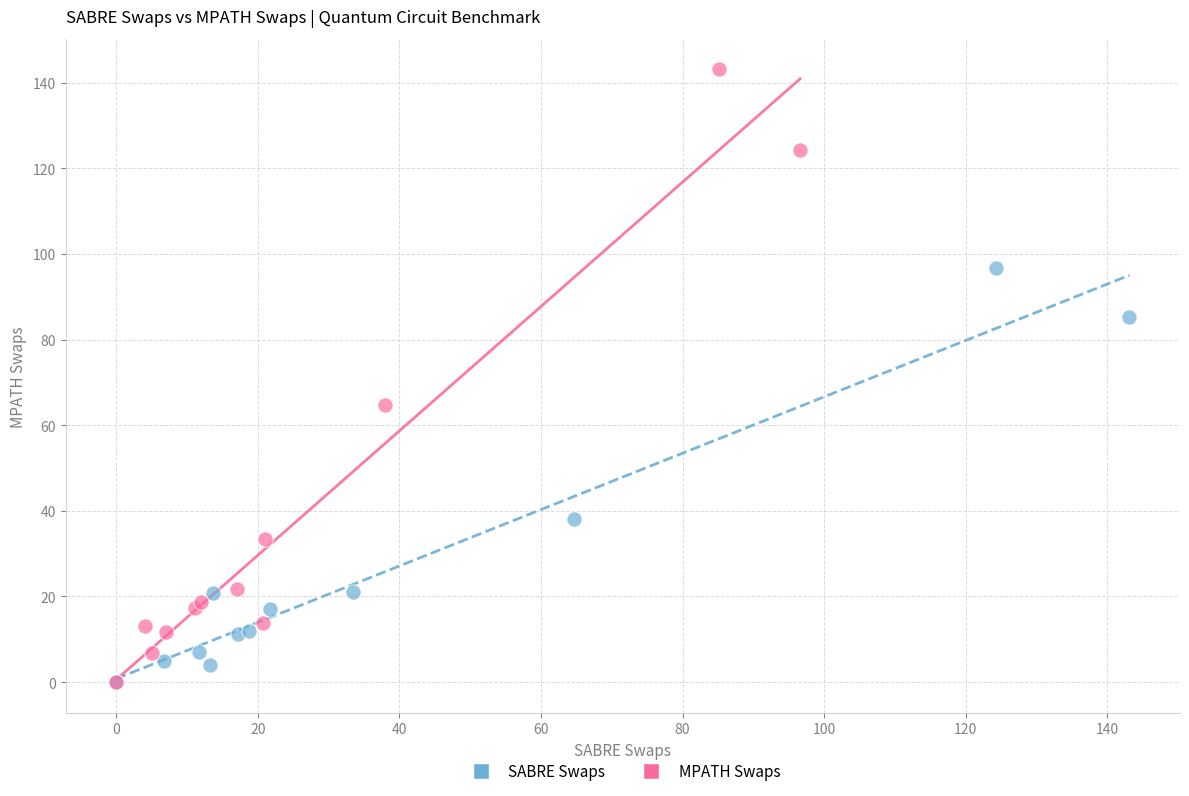

Which series has the widest spread of Y values?

MPATH Swaps